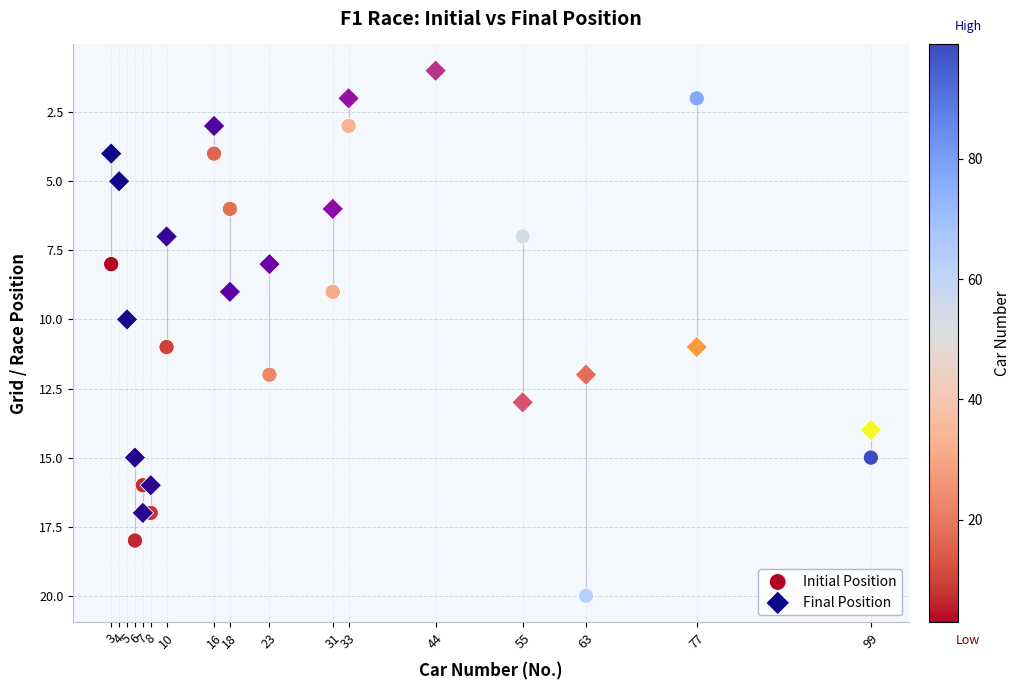

What are all the series names shown in the legend?

Initial Position, Final Position